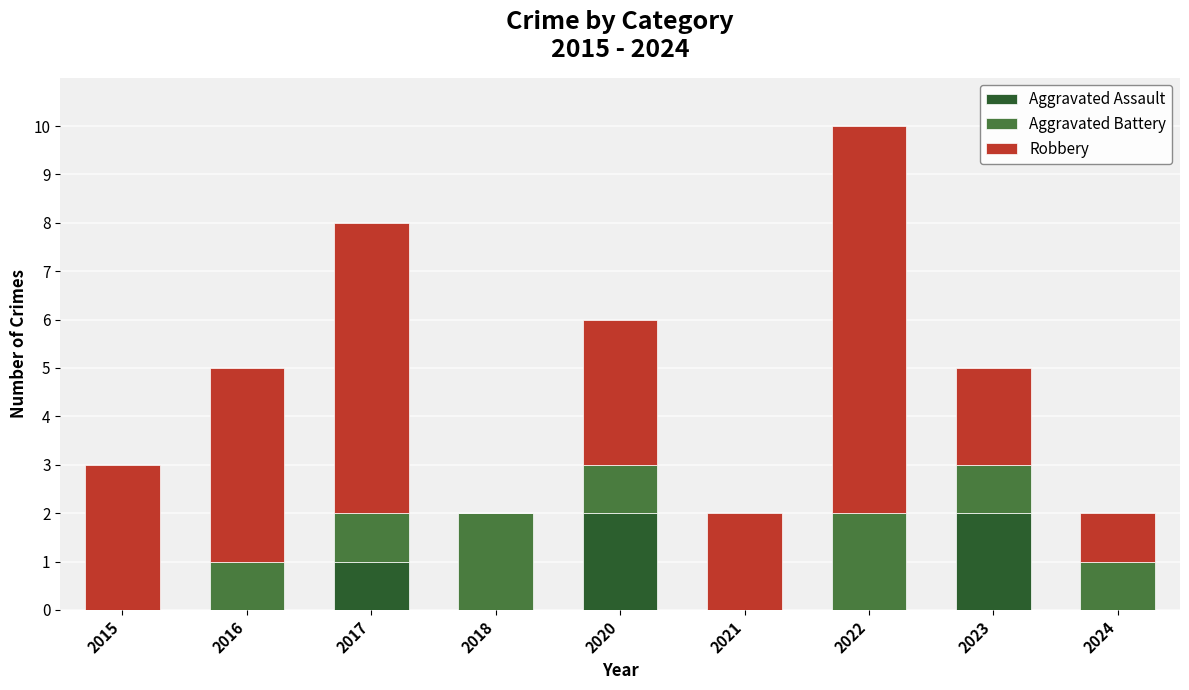

Are the bars horizontal?

No